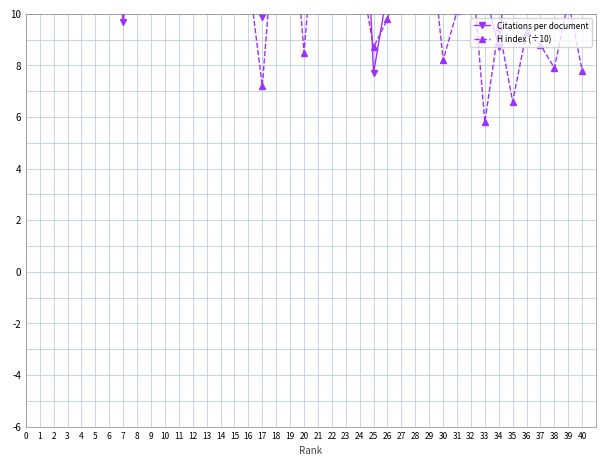

Where is H index (÷10) nearest to the value 25?

5